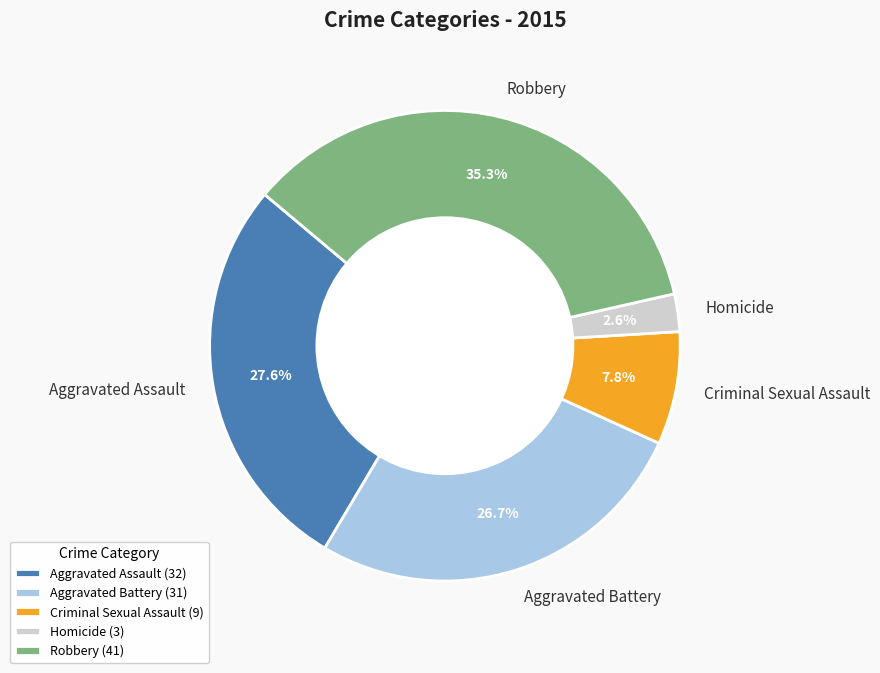

To the nearest percent, what is the difference between the Criminal Sexual Assault and Aggravated Assault slice percentages?

20%